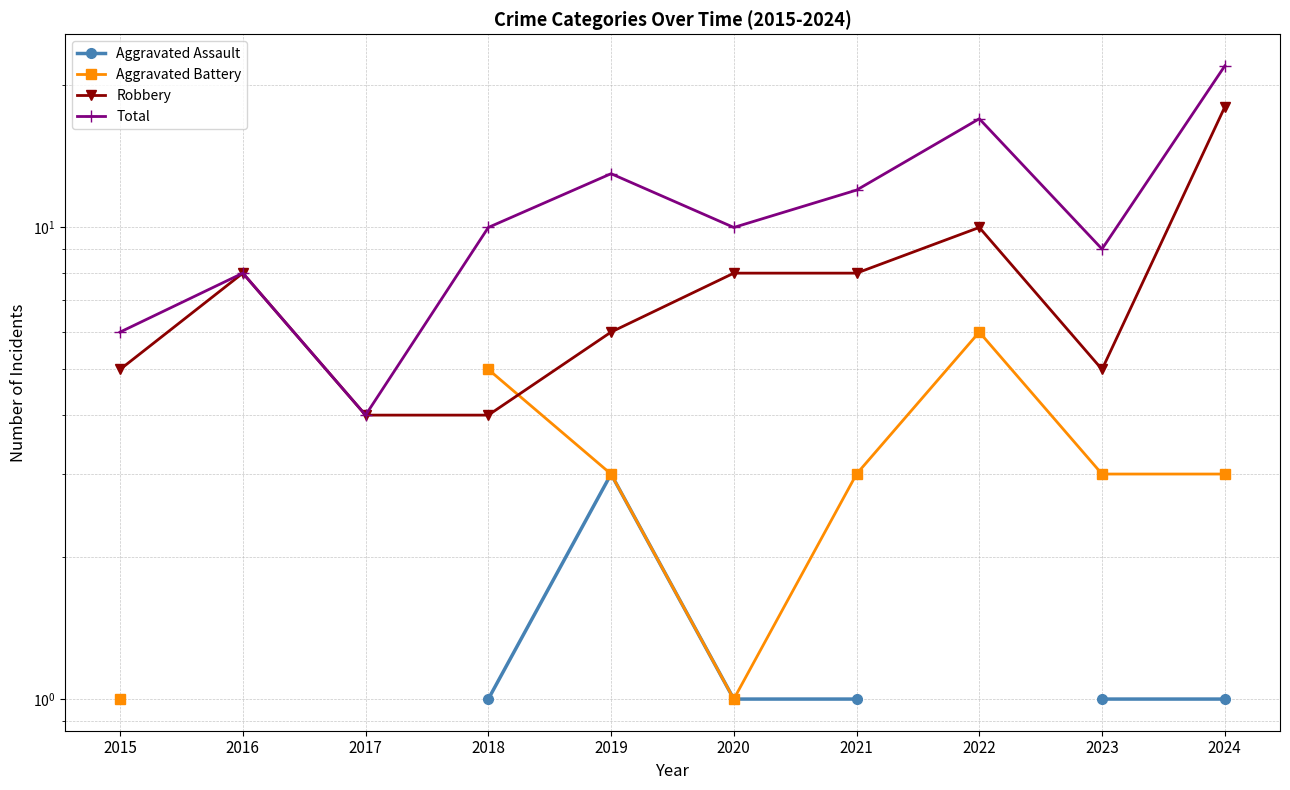

The value of Total at 2021 is 8.0. True or false?

False